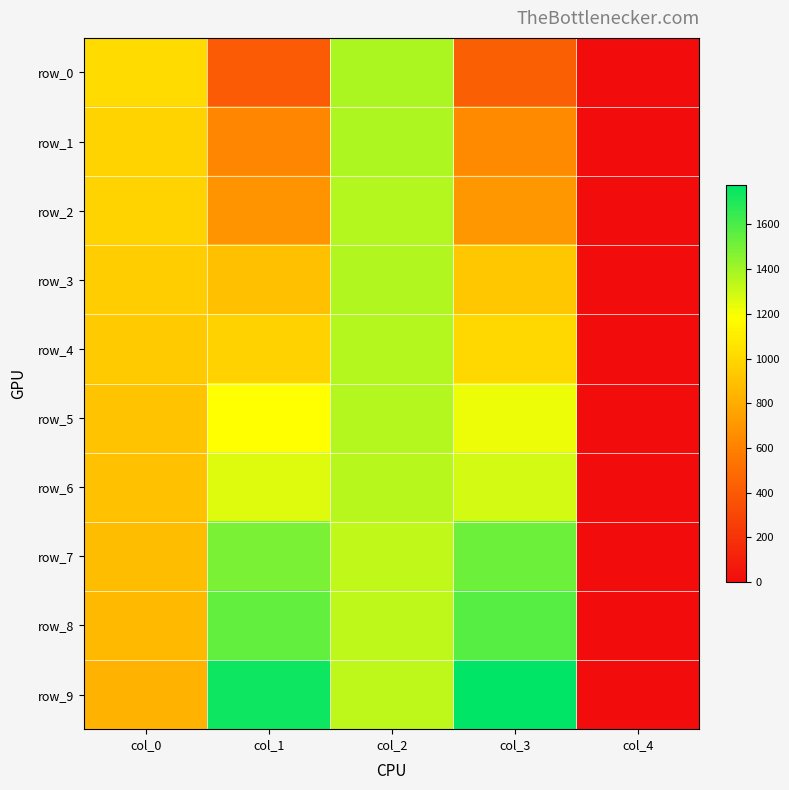

At which label does row_4 first exceed 971?

col_1